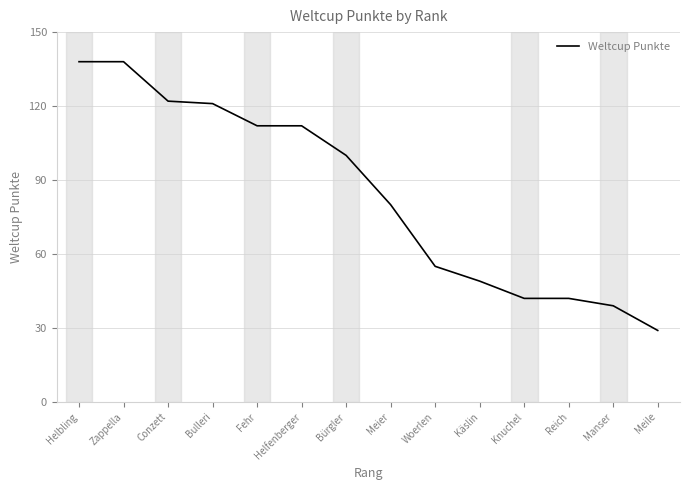

What is the average value?

84